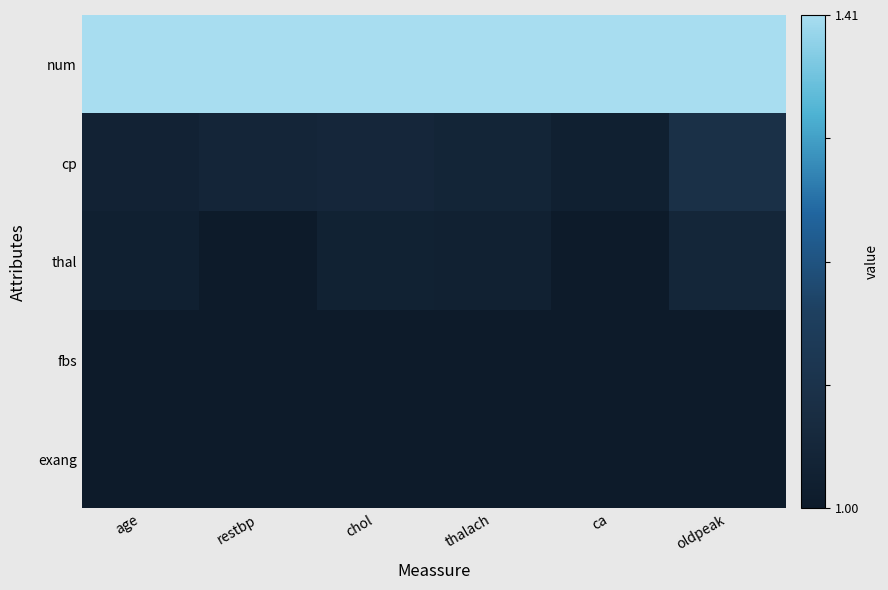

Which series has the widest spread of values?

cp